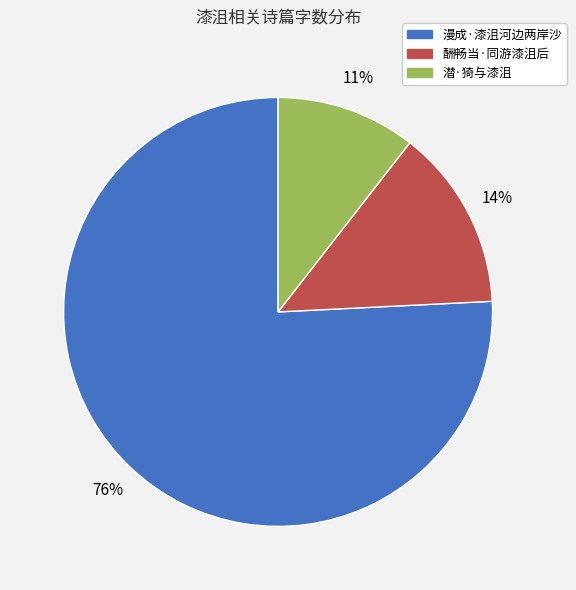

Which slice is the largest?

漫成·漆沮河边两岸沙